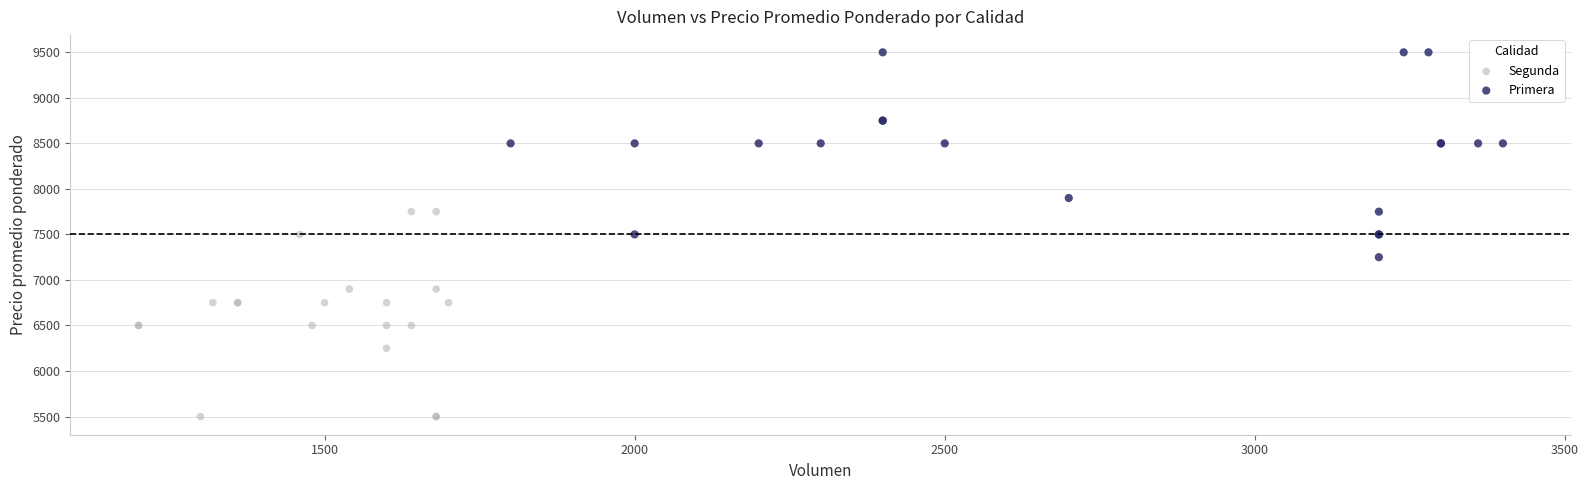

Which series contains the lowest Y value?

Segunda